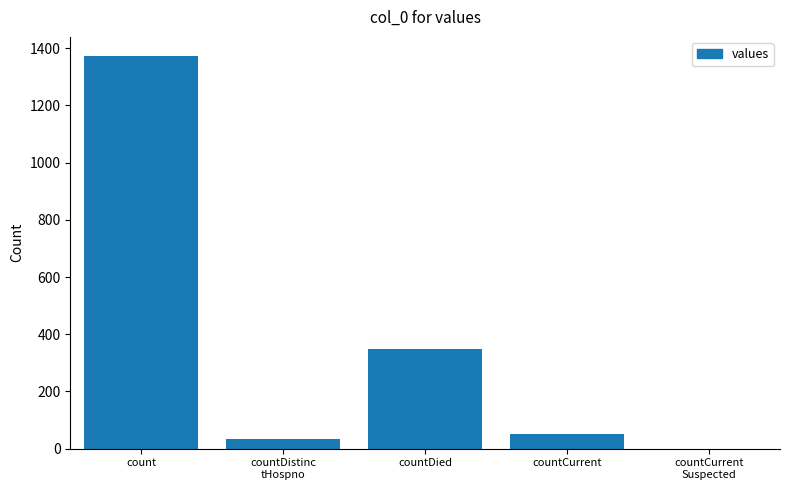

What is the maximum value shown in the chart?

1371